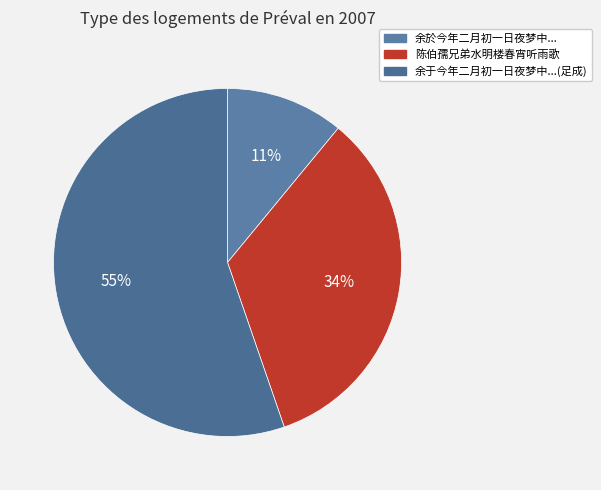

How many slices are in this pie chart?

3